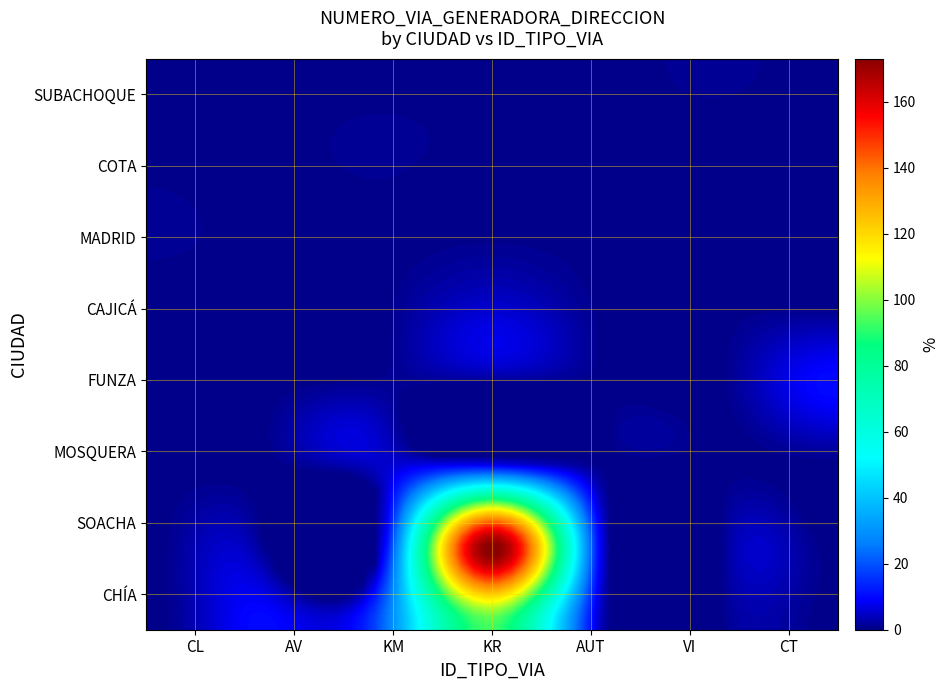

At which category is the sum across all series the highest?

KR